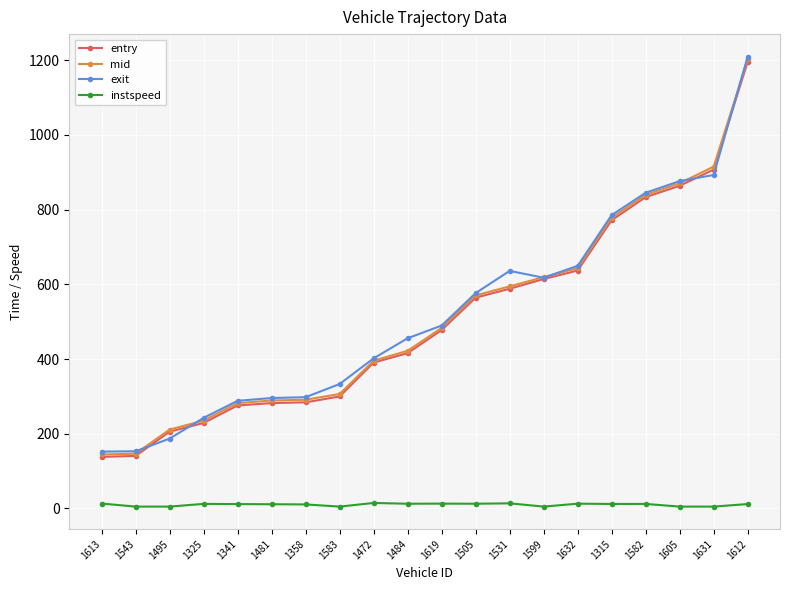

Is it true that exit equals 152.2 at 1613?

True